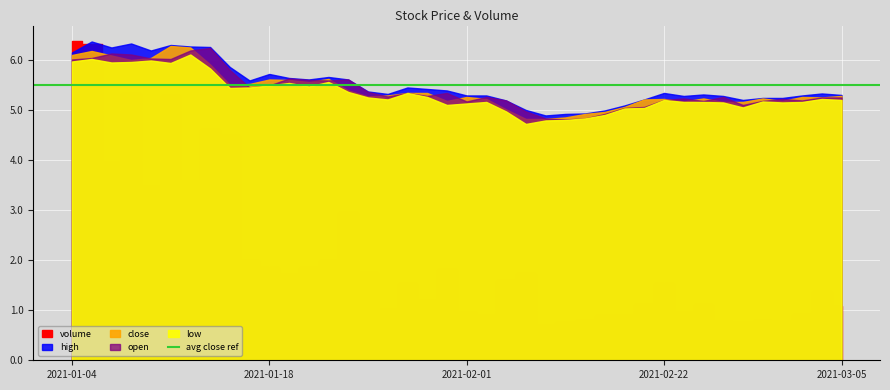

At which category does volume reach its first local valley?

2021-01-06